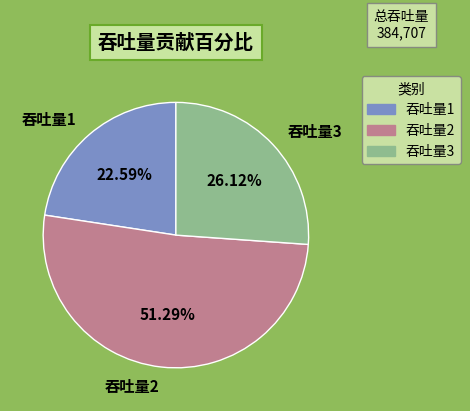

To the nearest percent, what is the difference between the 吞吐量3 and 吞吐量1 slice percentages?

4%